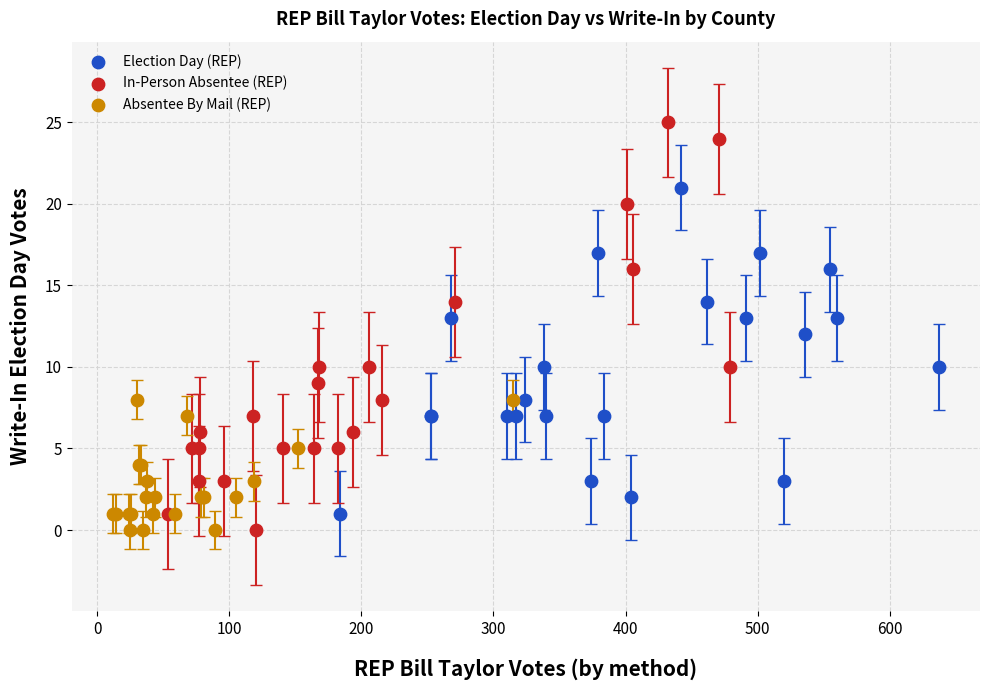

Which series contains the highest Y value?

In-Person Absentee (REP)